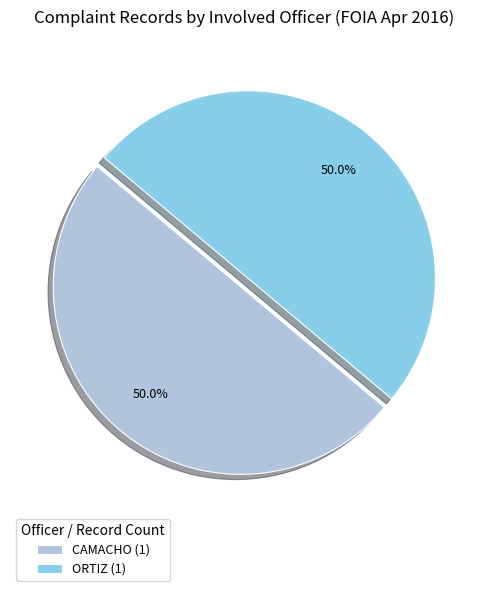

What is the ratio of the value at CAMACHO (1) to the value at ORTIZ (1)?

1.0